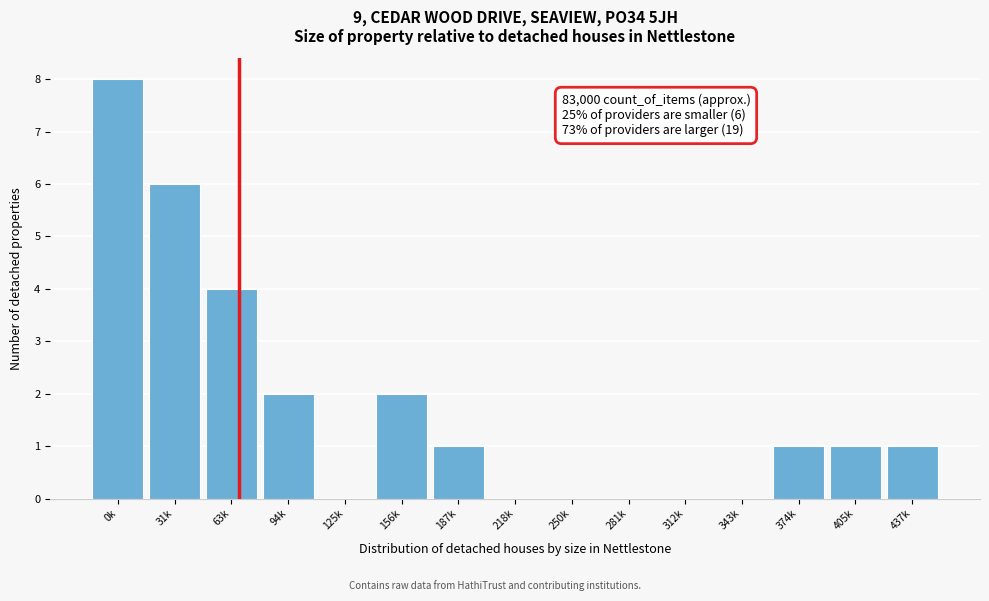

Reading left to right, list all the values displayed in this chart.

0k=8	31k=6	63k=4	94k=2	125k=0	156k=2	187k=1	218k=0	250k=0	281k=0	312k=0	343k=0	374k=1	405k=1	437k=1